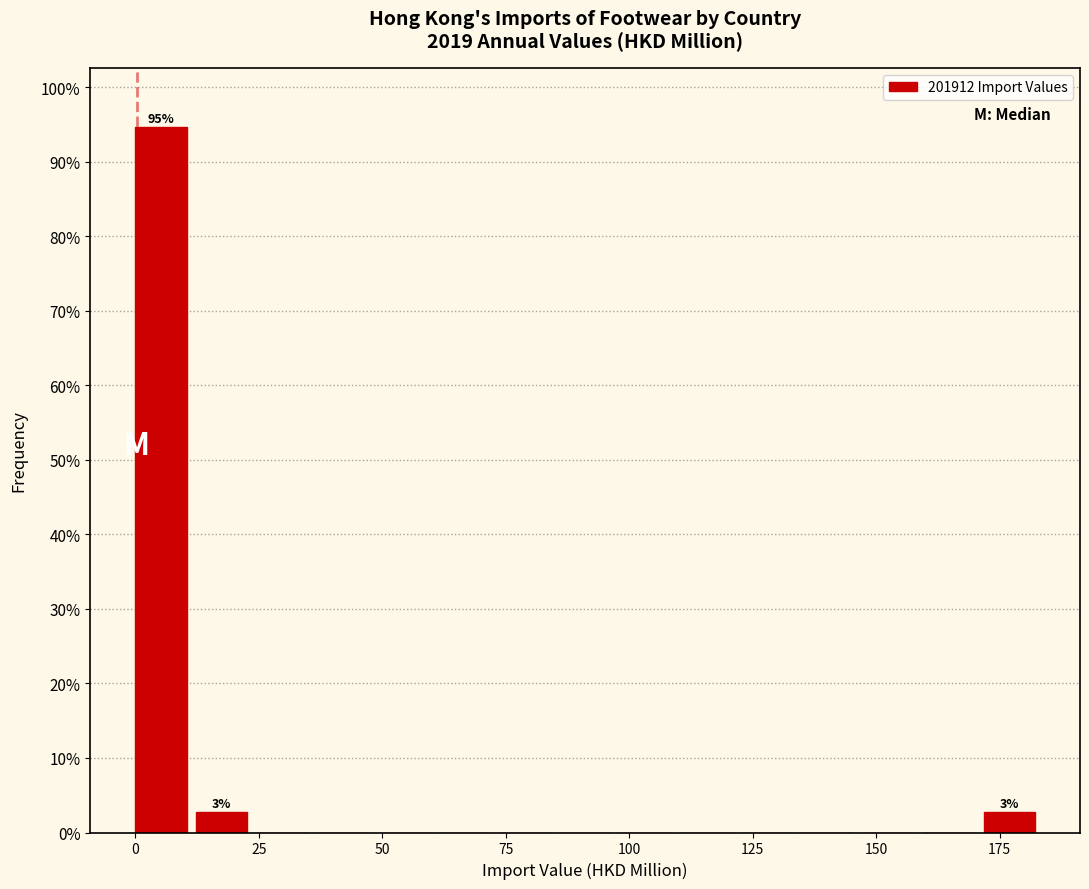

Read against the x-axis, roughly where is the centre of the tallest bar?

5